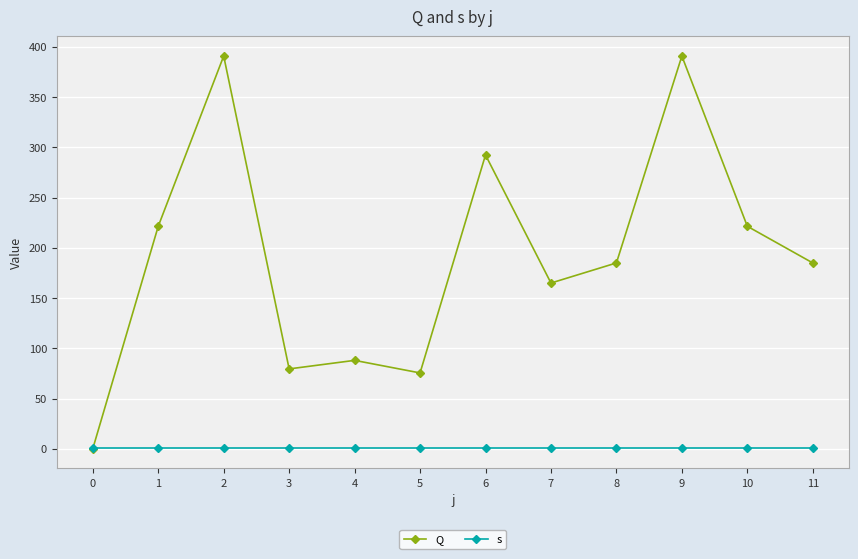

Which series ends up on top after the final intersection of s and Q?

Q